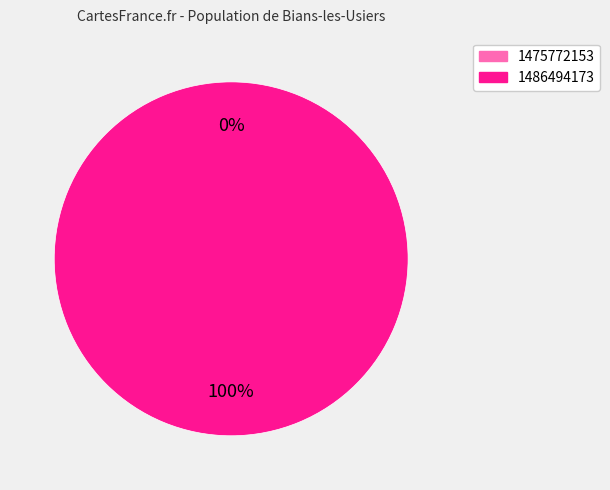

Between 1486494173 and 1475772153, which is larger?

1486494173